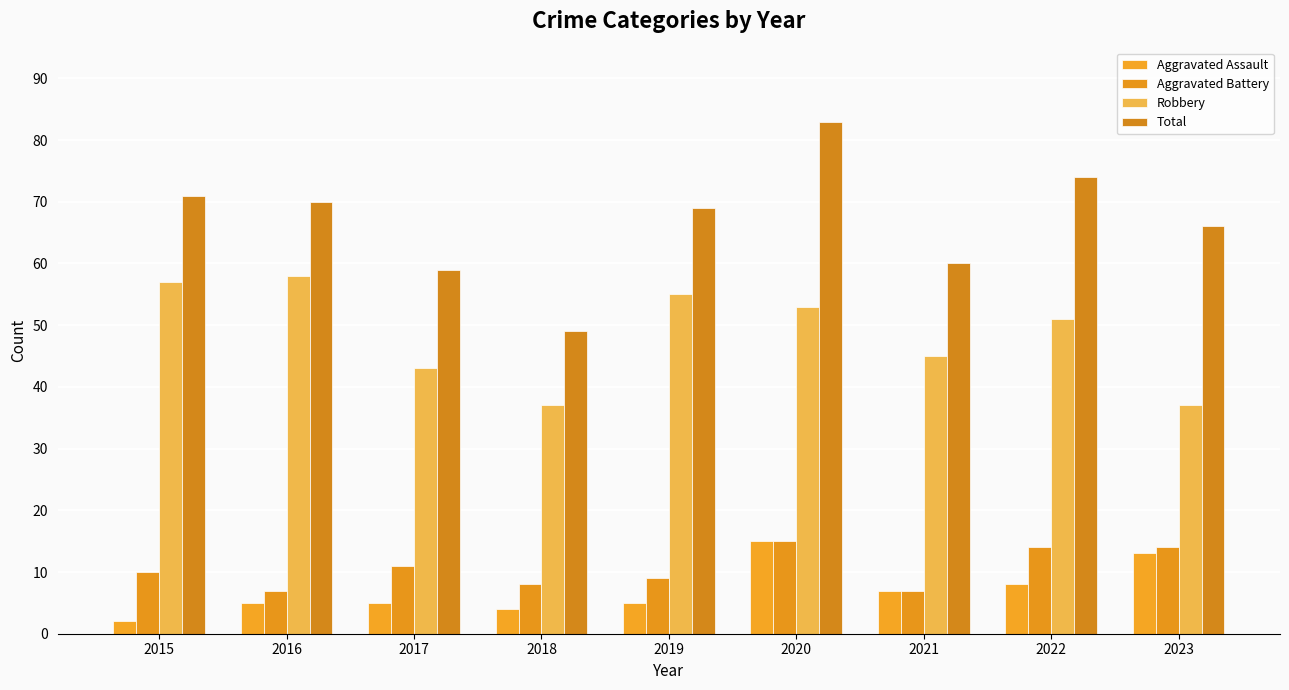

What is the sum of all Total values?

601